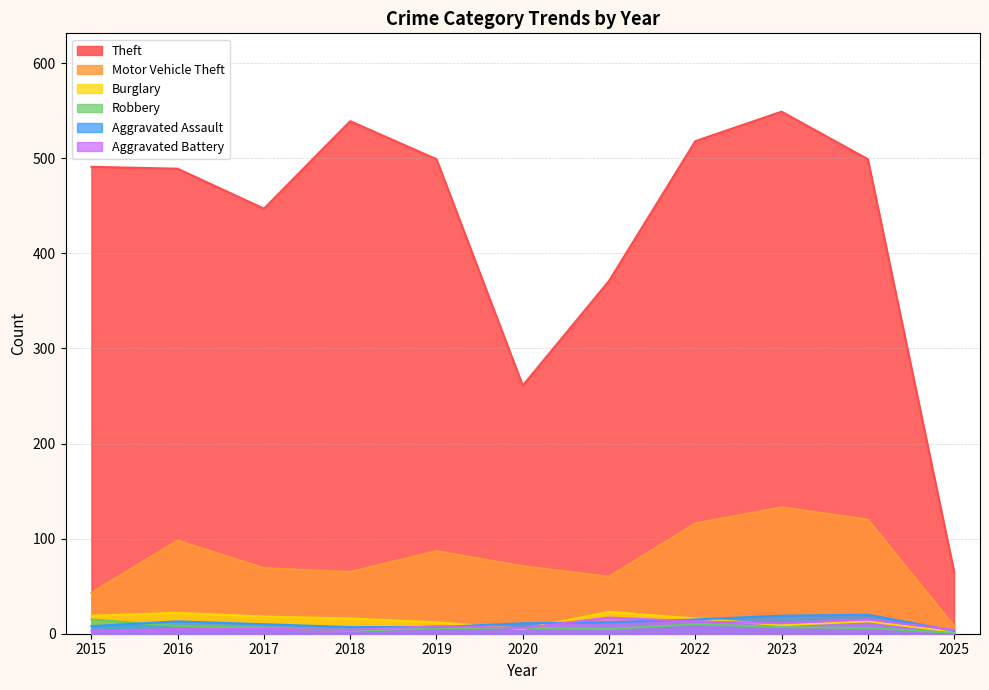

Reading left to right, extract all data points from this chart.

Theft: 2015=491	2016=489	2017=447	2018=539	2019=499	2020=261	2021=371	2022=518	2023=549	2024=499	2025=65
Motor Vehicle Theft: 2015=43	2016=98	2017=69	2018=65	2019=87	2020=71	2021=60	2022=116	2023=133	2024=120	2025=8
Burglary: 2015=19	2016=22	2017=18	2018=16	2019=12	2020=5	2021=23	2022=16	2023=9	2024=13	2025=2
Robbery: 2015=15	2016=8	2017=6	2018=3	2019=6	2020=6	2021=5	2022=10	2023=7	2024=6	2025=1
Aggravated Assault: 2015=8	2016=13	2017=10	2018=7	2019=7	2020=11	2021=12	2022=15	2023=19	2024=20	2025=3
Aggravated Battery: 2015=3	2016=5	2017=5	2018=4	2019=8	2020=6	2021=17	2022=13	2023=11	2024=15	2025=4